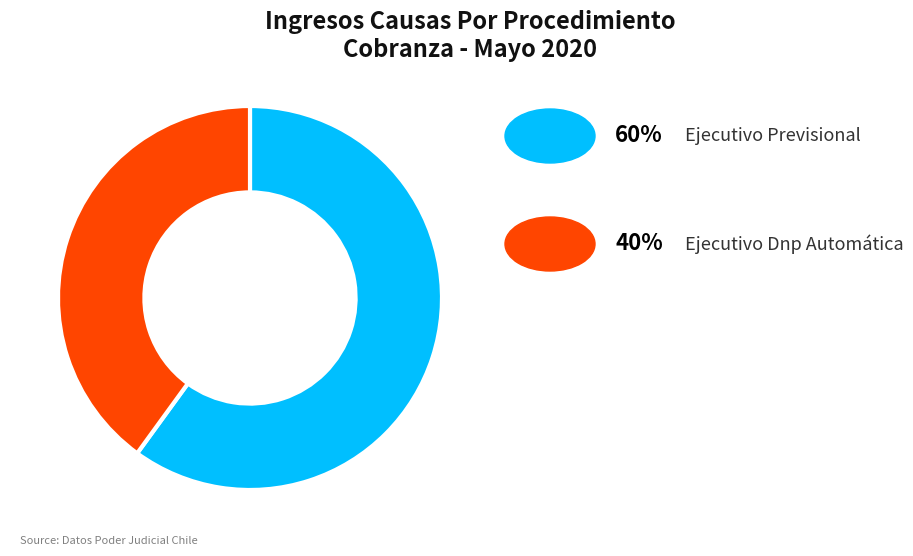

Does any single category account for the majority?

Yes